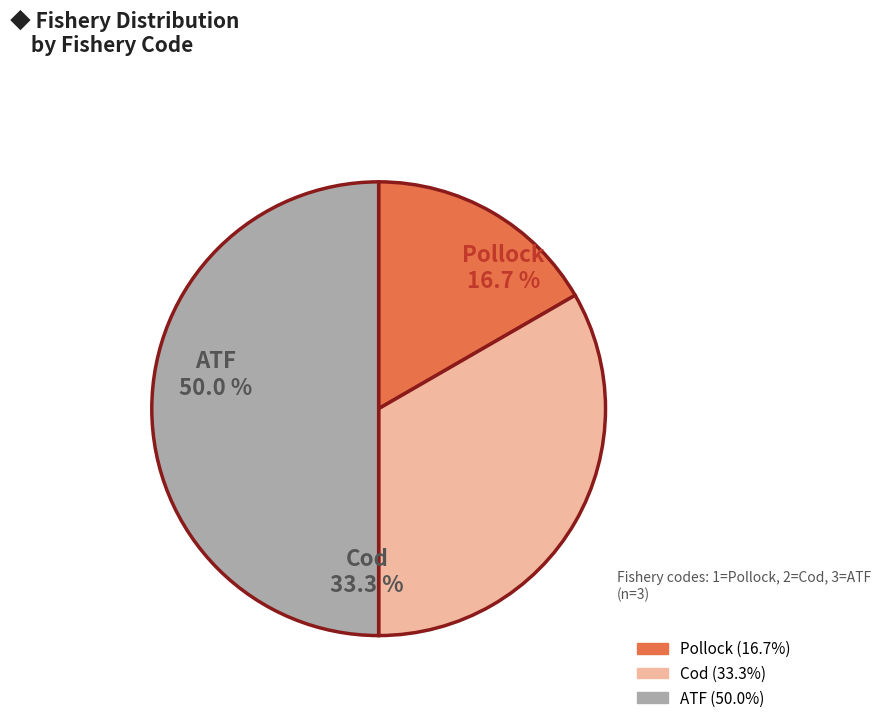

What is the largest slice in the pie chart?

ATF